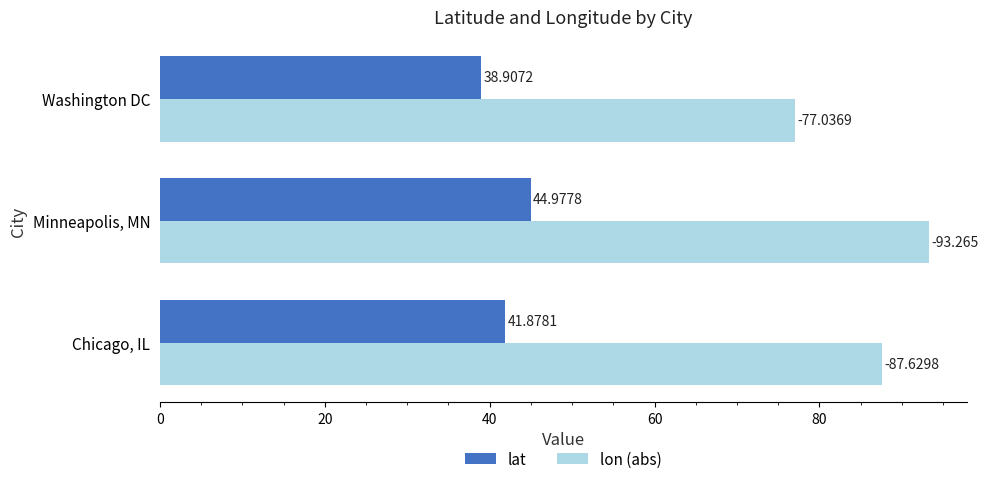

At which label does lon (abs) reach its minimum?

Washington DC